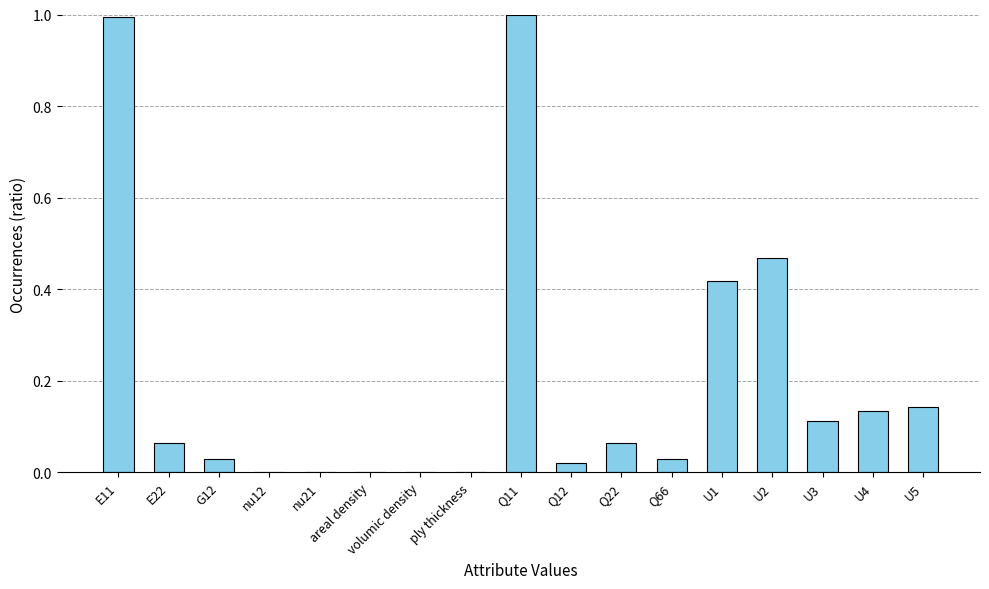

What is the change in value from nu21 to Q11?

+1.0